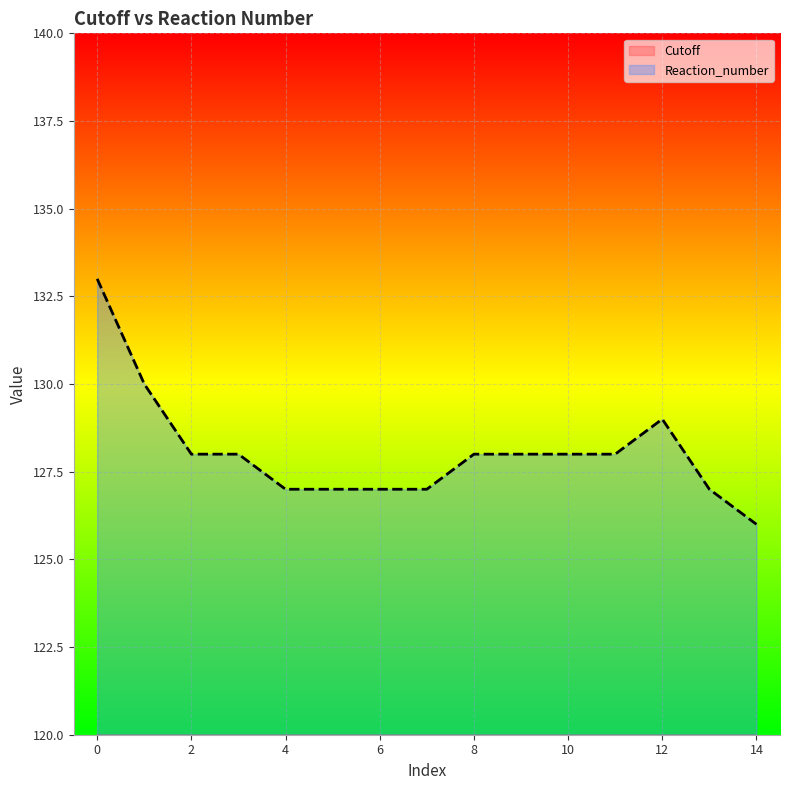

What is the total value across all series at 12?

146